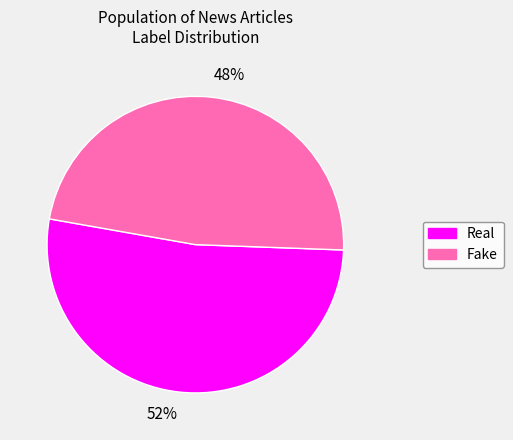

What is the smallest slice in the pie chart?

Fake